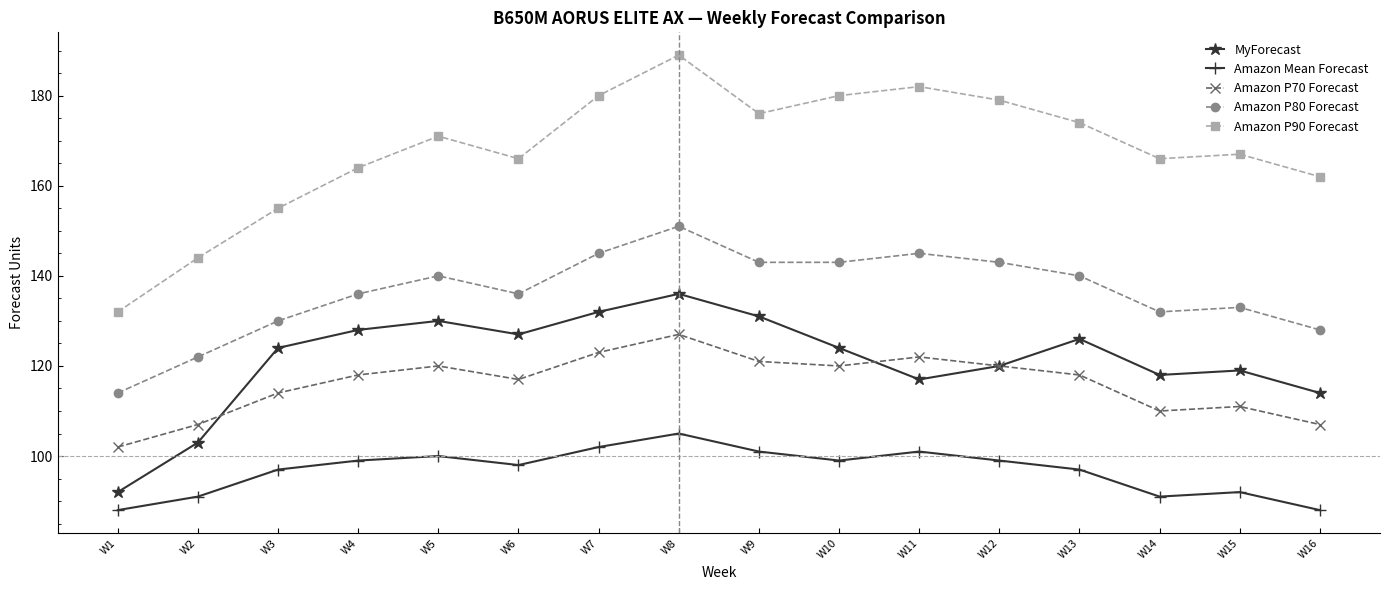

Is this an area chart (filled region under the line)?

No